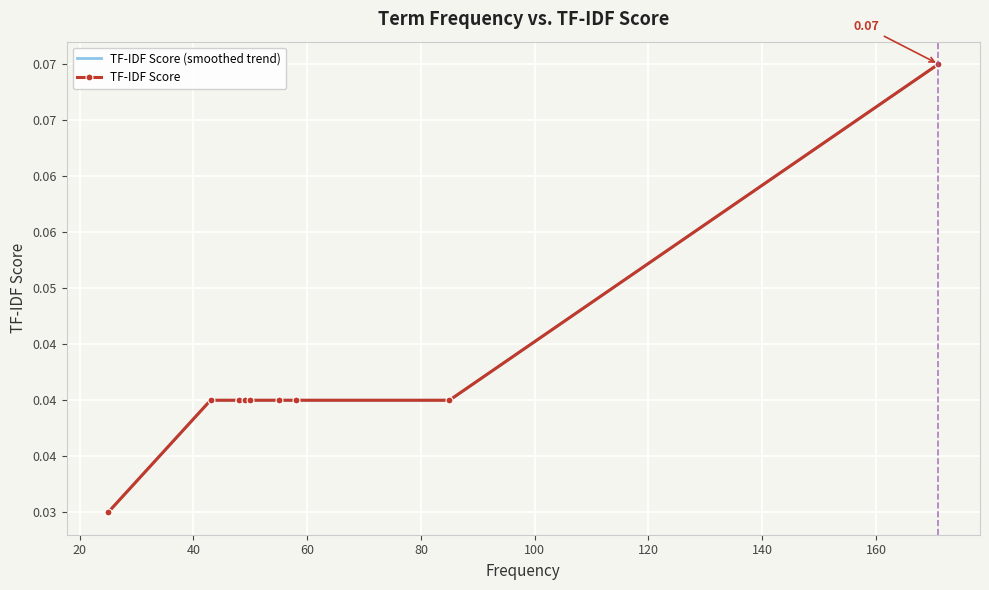

Which series changed the most between 60 and 100?

TF-IDF Score (smoothed trend)